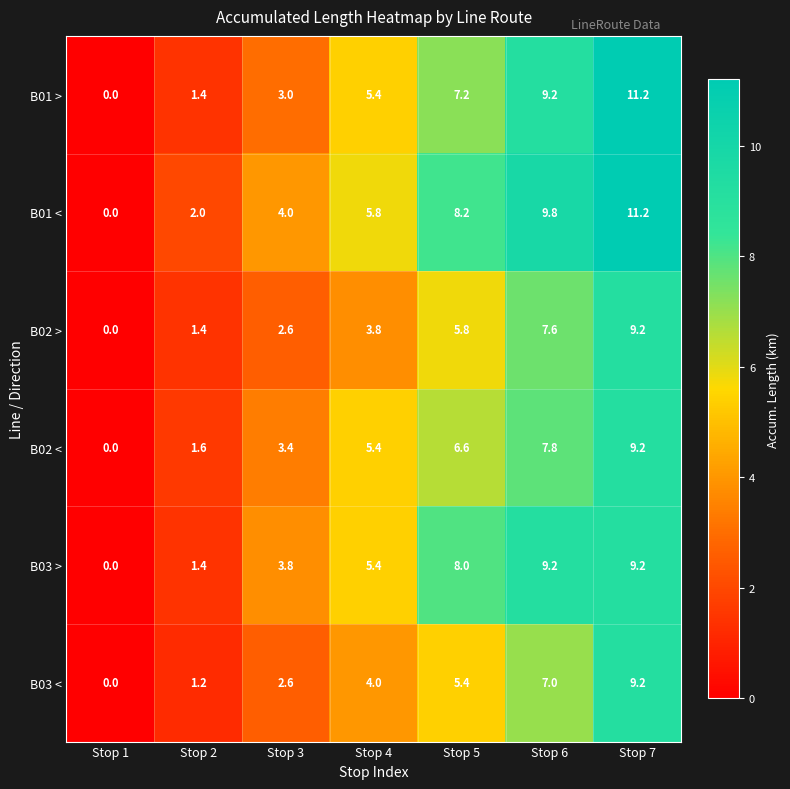

Which label corresponds to the largest value in the chart?

Stop 7